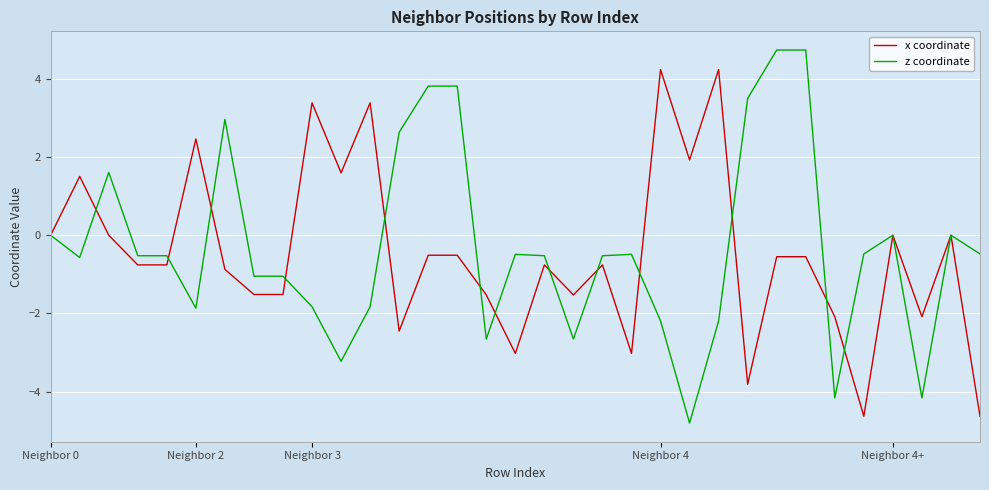

What is the average value of the x coordinate series?

-0.5